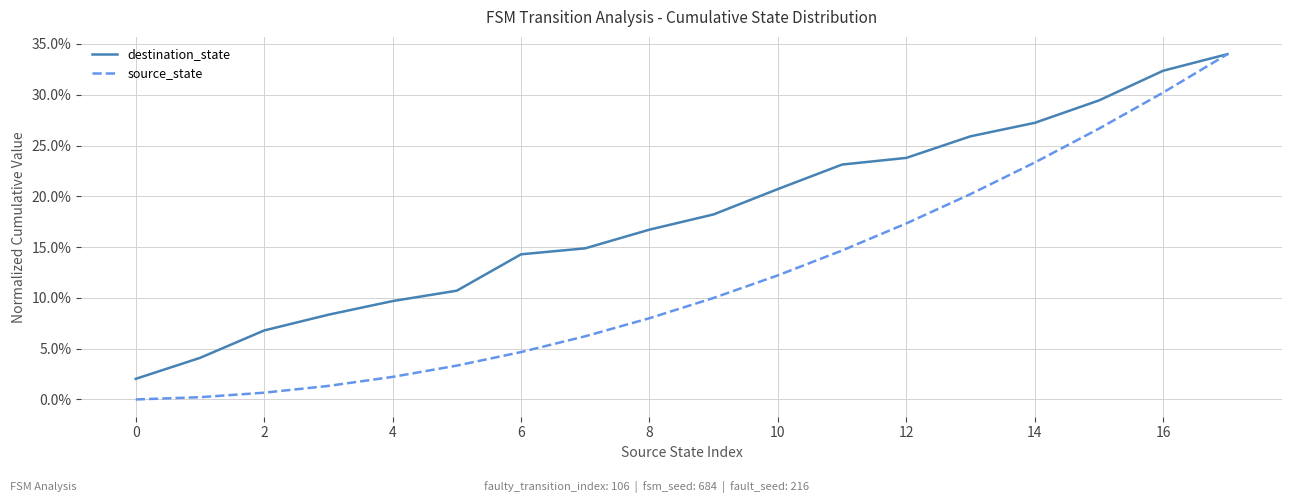

Which series has the largest total across all categories?

destination_state